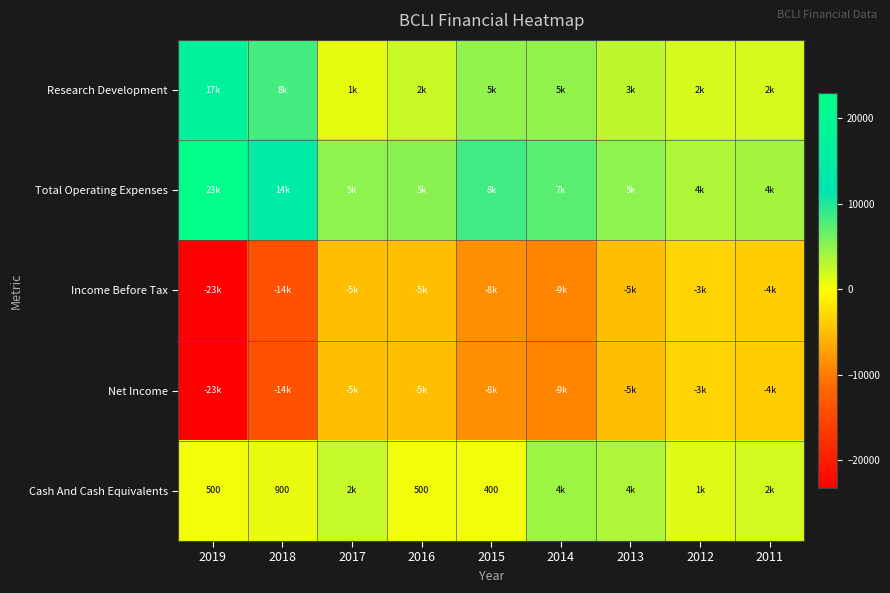

Is it true that Cash And Cash Equivalents equals 500 at 2016?

True